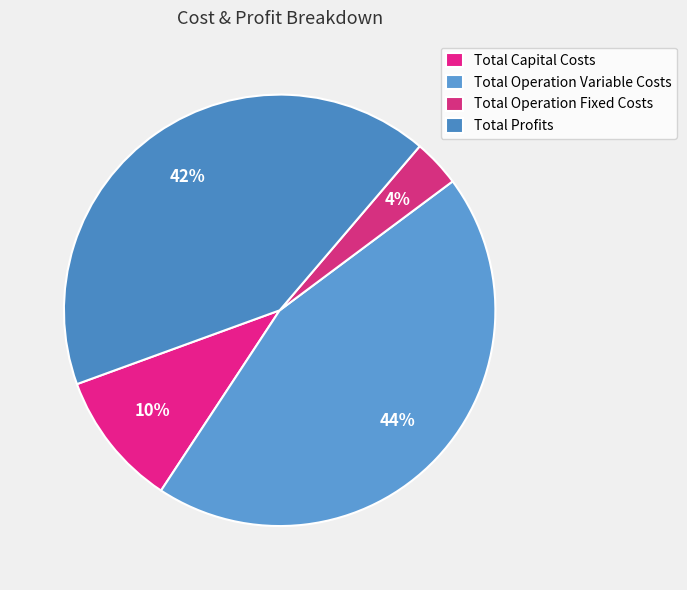

Between Total Capital Costs and Total Profits, which is larger?

Total Profits